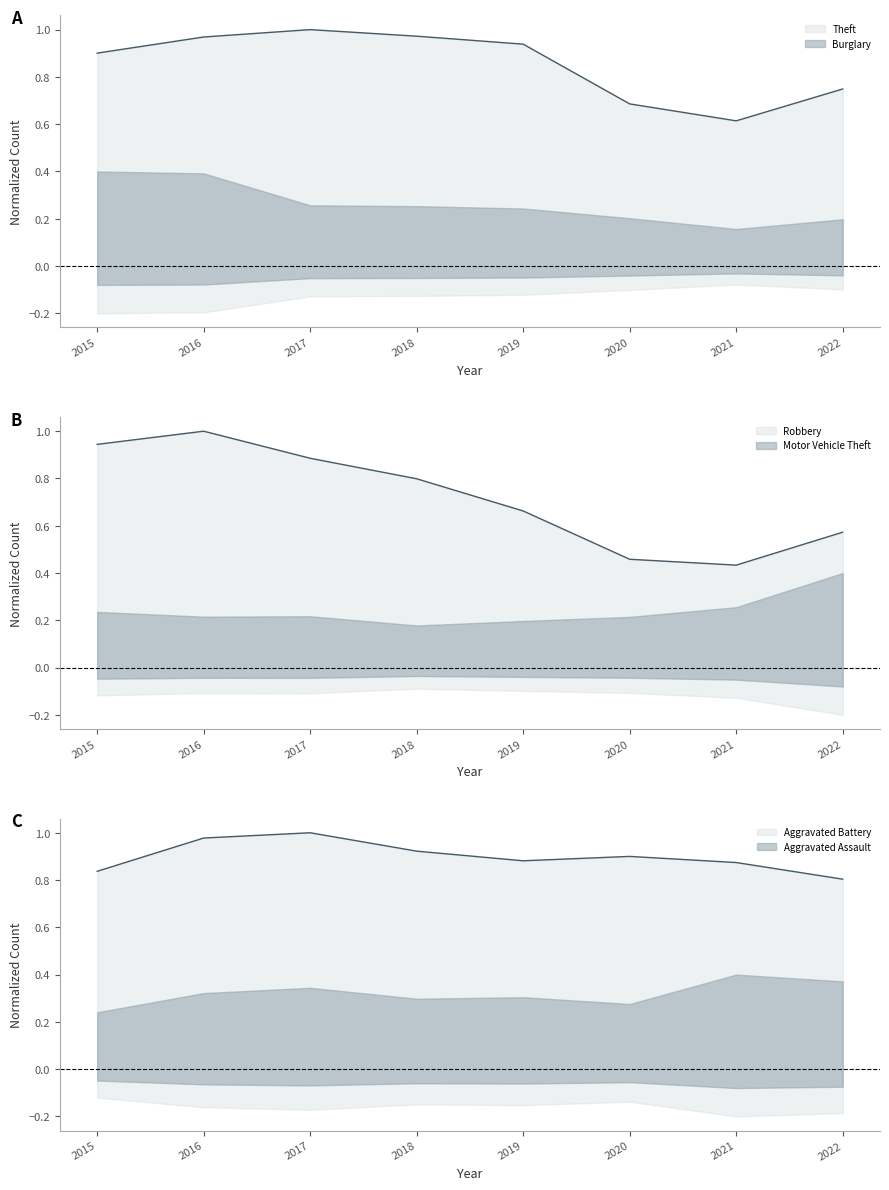

What is the average value of the Robbery series?

0.7